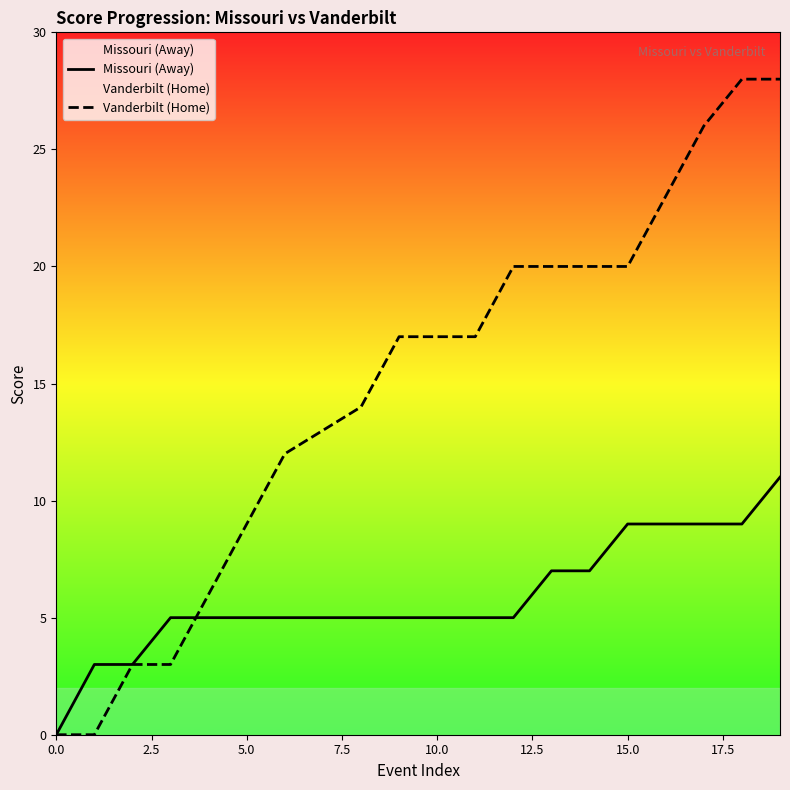

How many values in the Vanderbilt (Home) series are below 17?

9